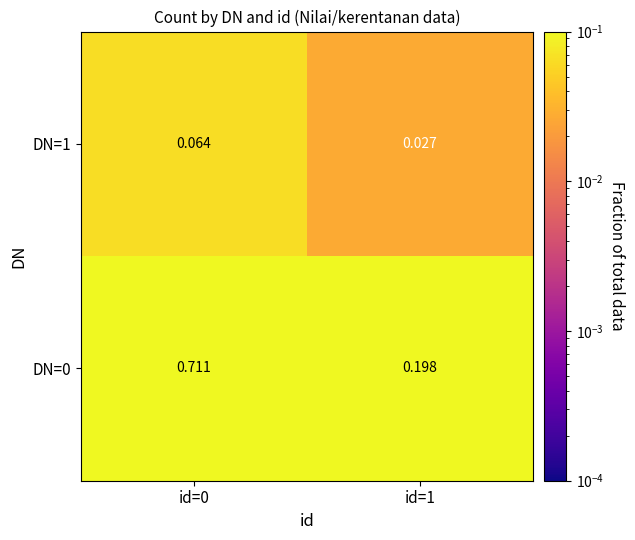

Is the value of DN=1 at id=1 greater than the value of DN=0 at id=1?

No